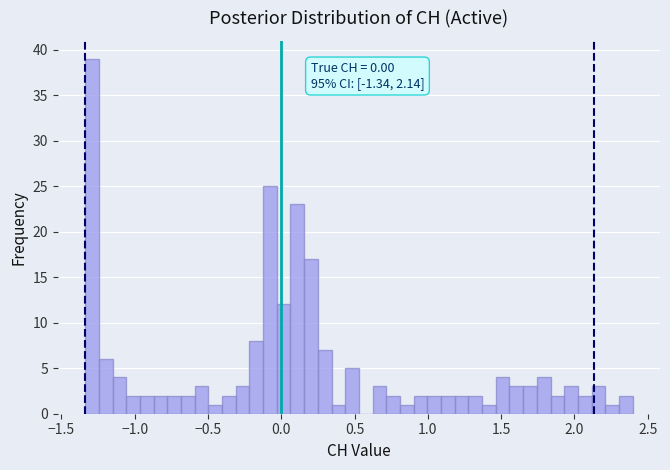

Read against the x-axis, roughly where is the centre of the tallest bar?

-1.30